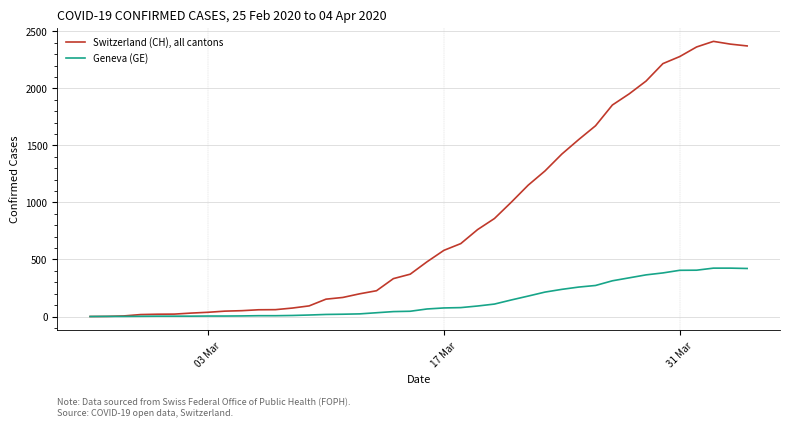

Which series has the widest spread of values?

Switzerland (CH), all cantons